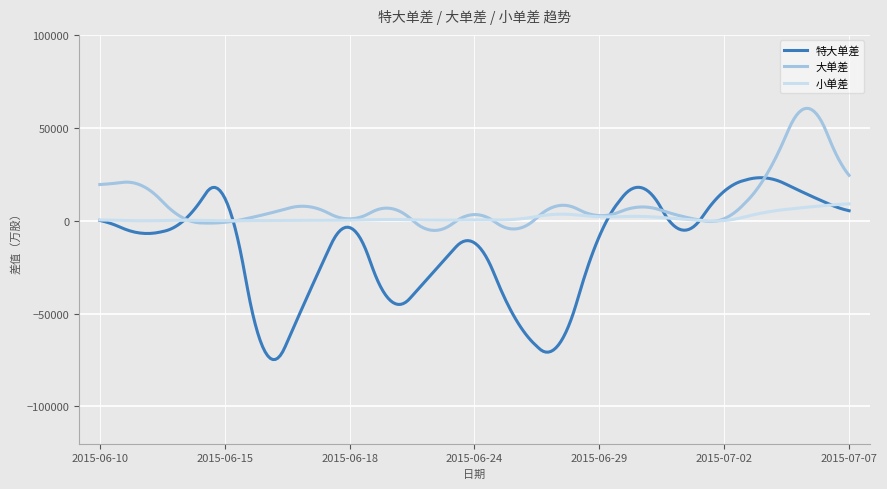

Which series has the largest range (max minus min)?

特大单差